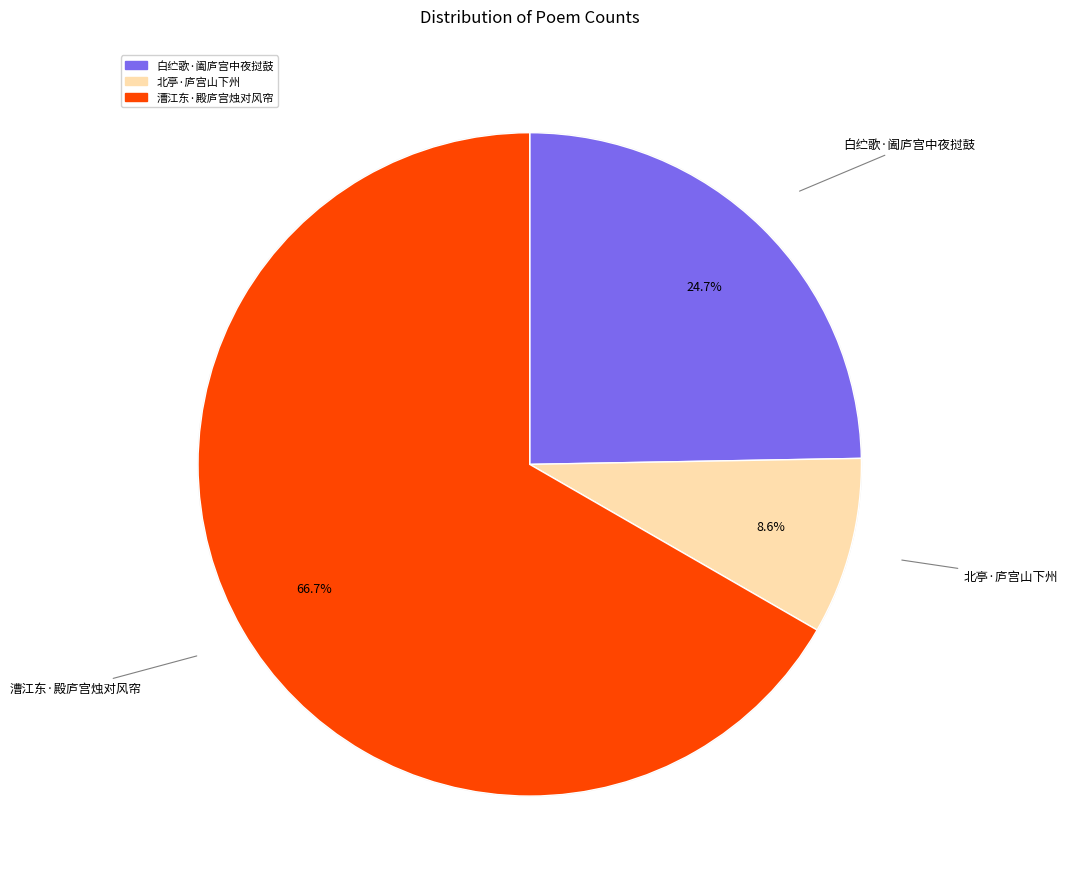

How much of the chart is everything except 北亭·庐宫山下州?

91.4%